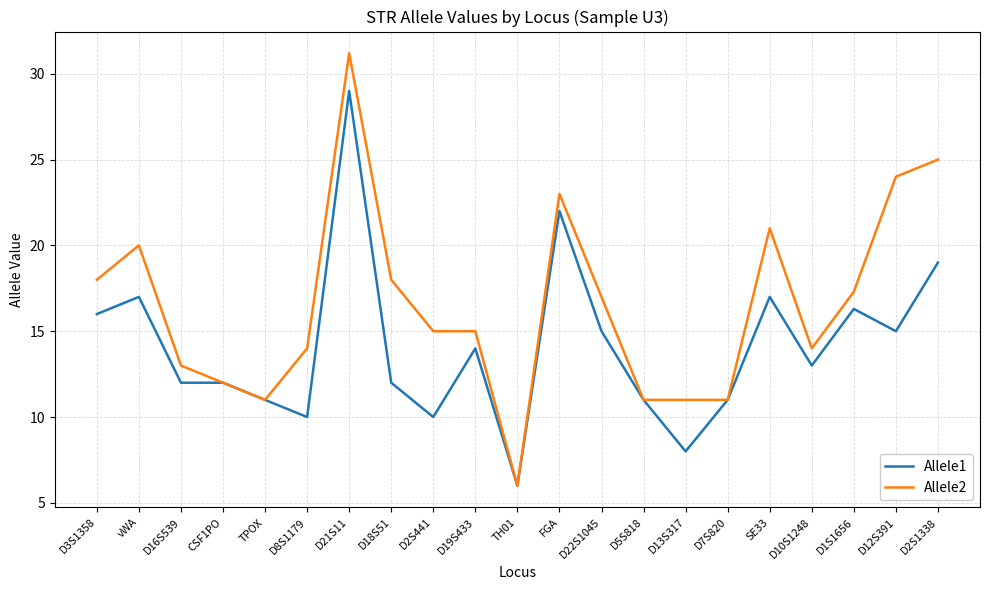

At which label does Allele2 reach its minimum?

TH01